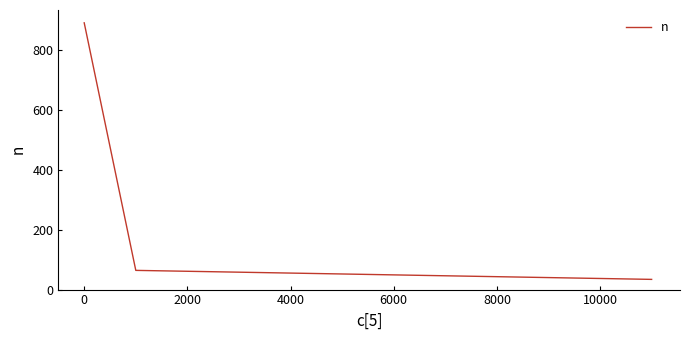

How many values are below 64?

2